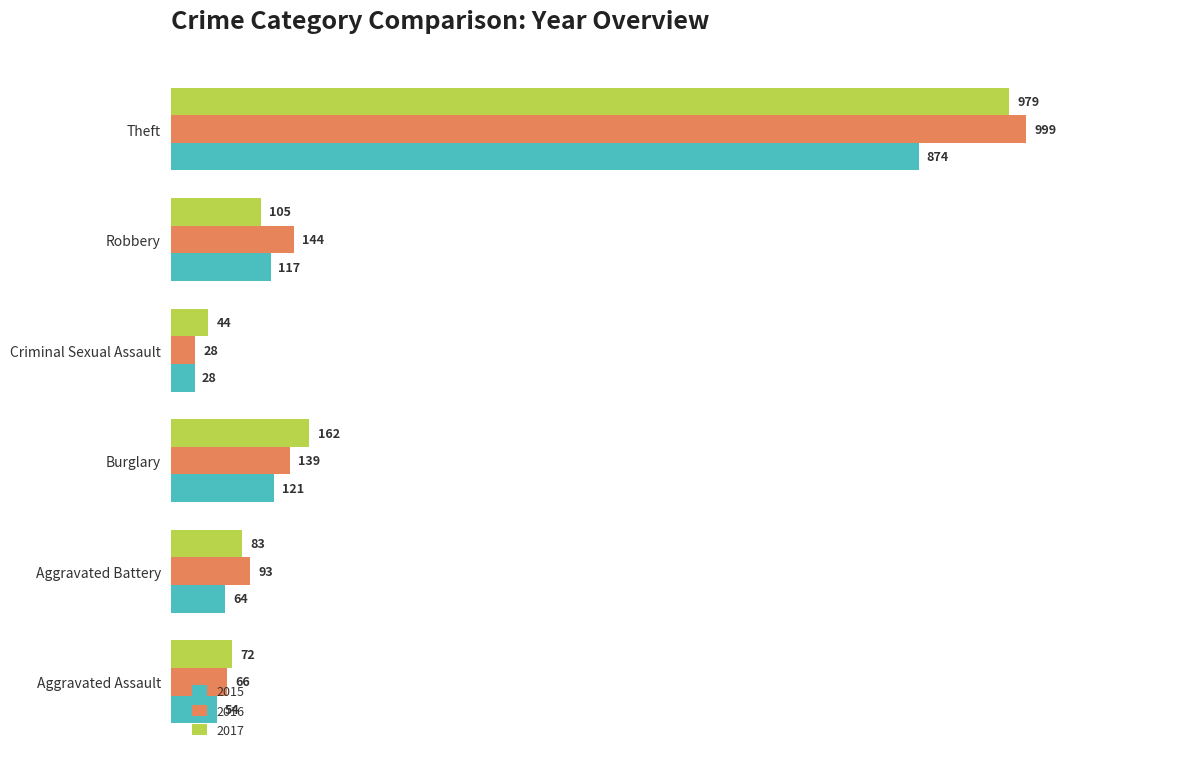

Which series has the largest total across all categories?

2016